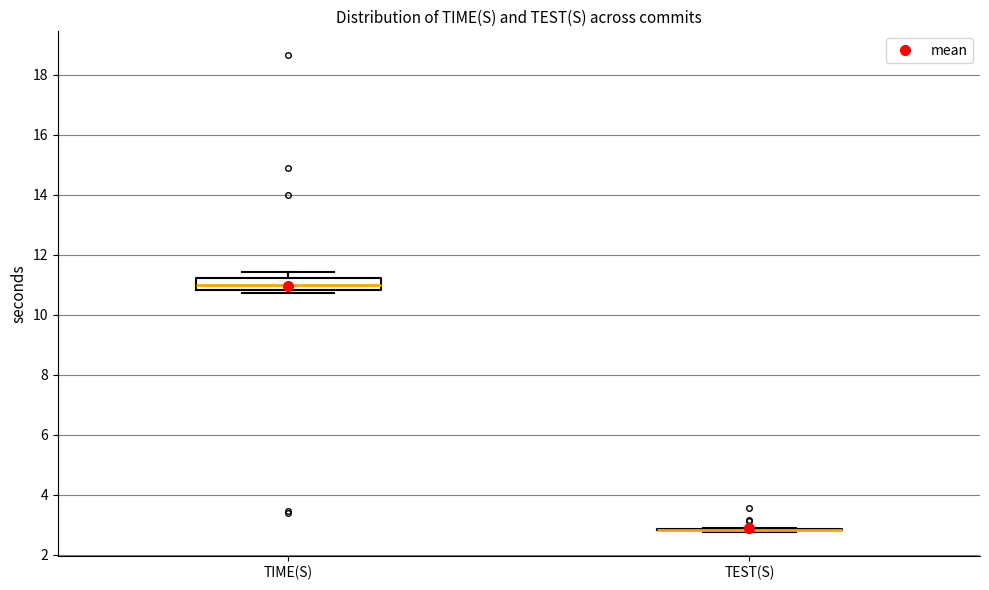

Which box is the tallest, from its lower edge to its upper edge?

TIME(S)